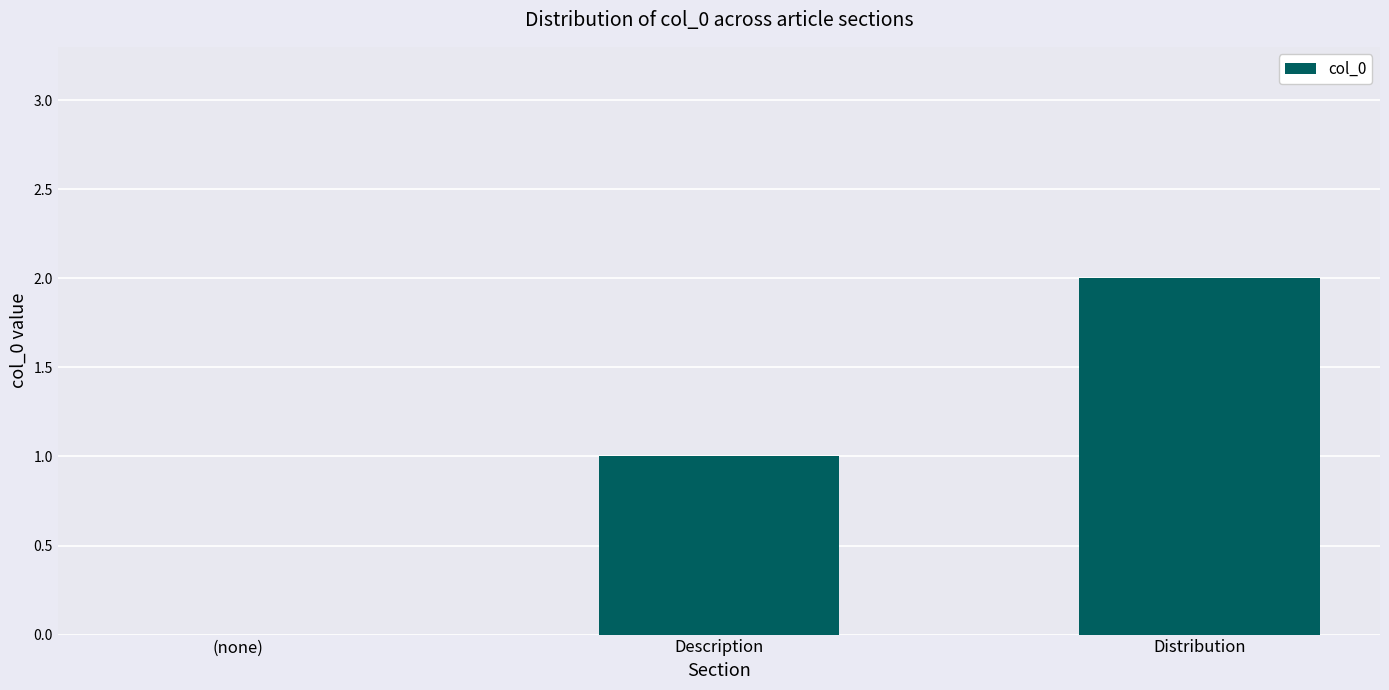

At which category does the chart reach its peak across all series?

Distribution